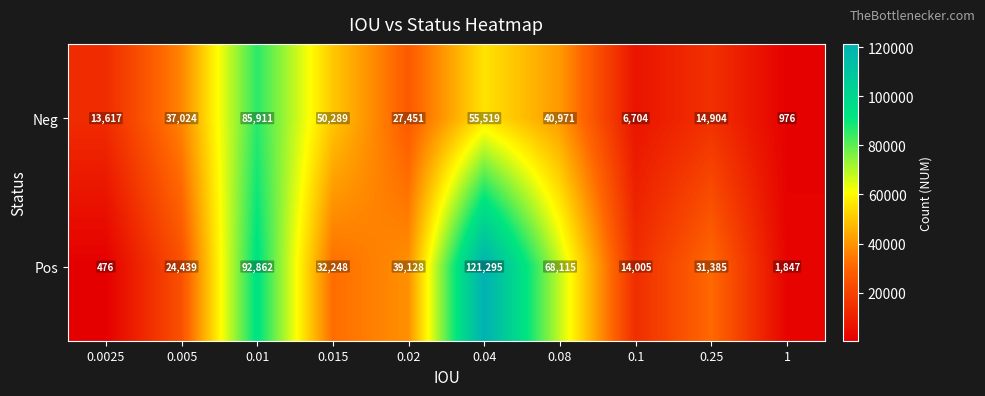

Which series has the largest range (max minus min)?

Pos